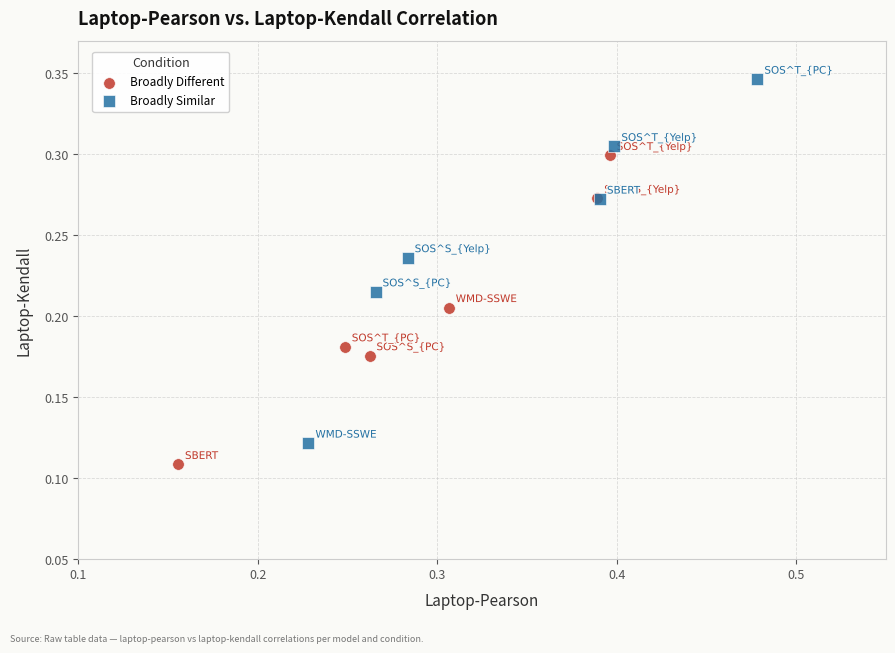

Which series has the largest Y range (max minus min)?

Broadly Similar